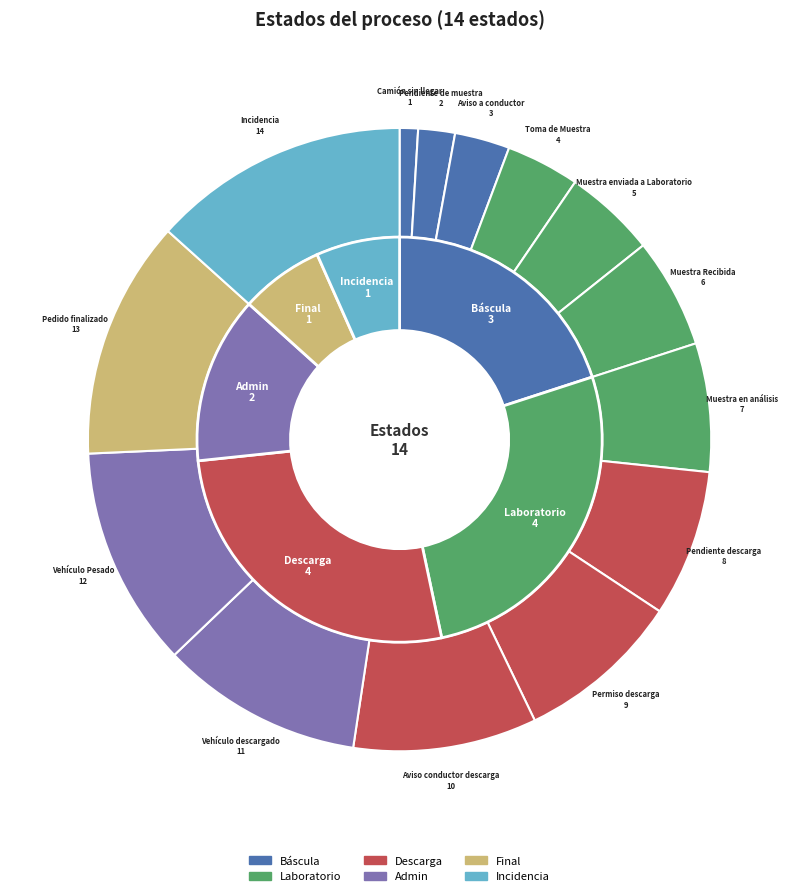

The Permiso descarga slice represents 9% of the pie. True or false?

True